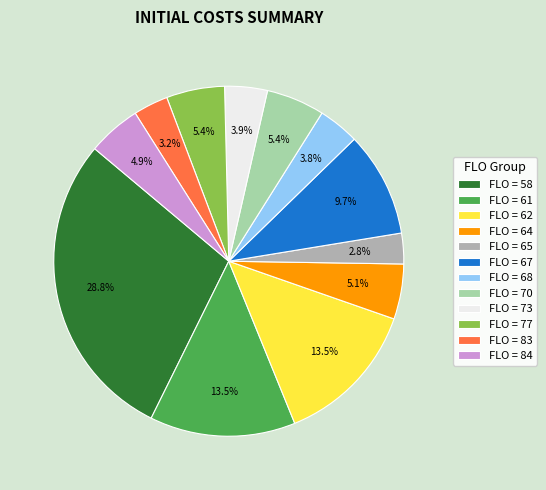

Between FLO = 73 and FLO = 70, which is larger?

FLO = 70